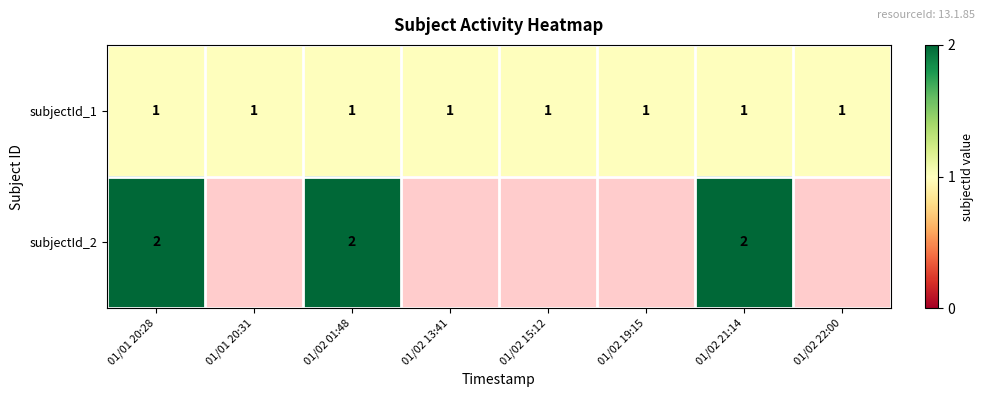

Is it true that subjectId_1 equals 1 at 01/01 20:28?

True